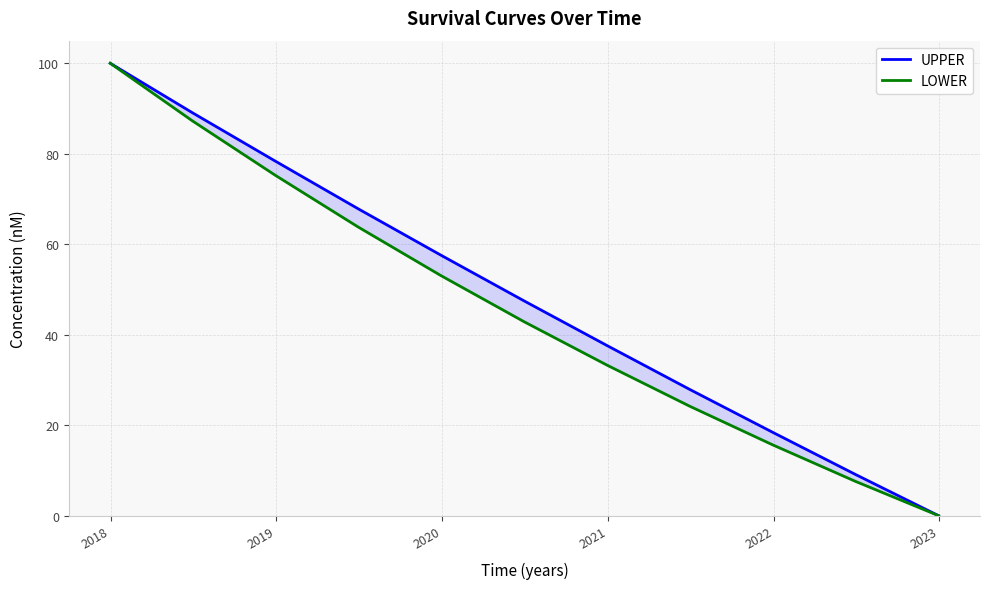

True or false: UPPER and LOWER intersect in this chart.

False